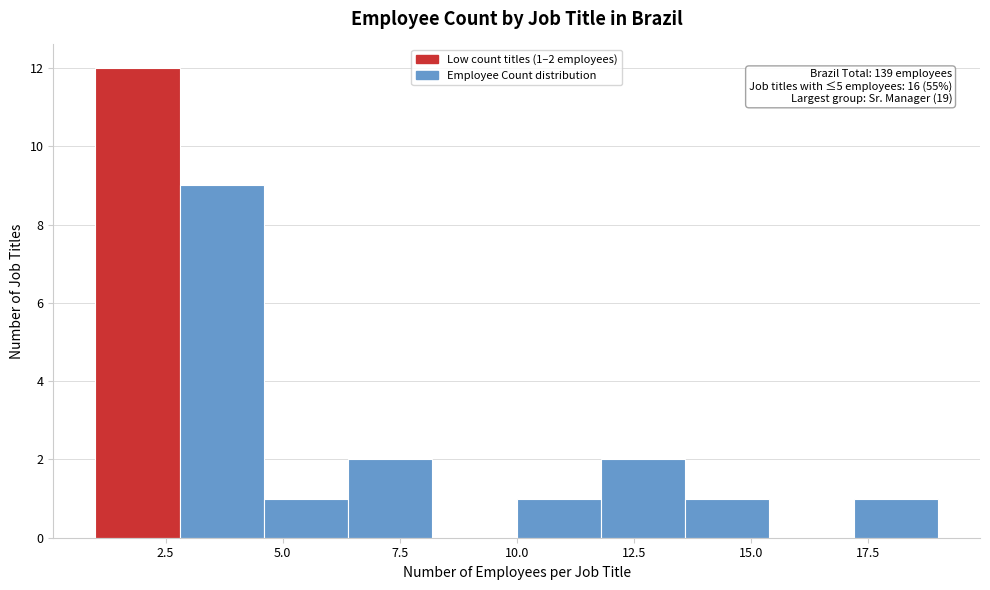

Read against the x-axis, roughly where is the centre of the tallest bar?

2.0